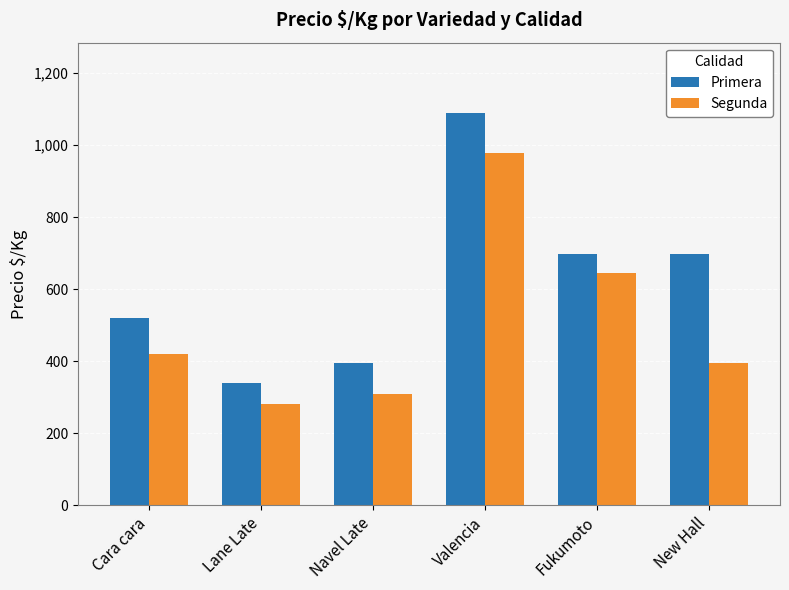

Are the bars grouped side by side (vs. stacked)?

Yes